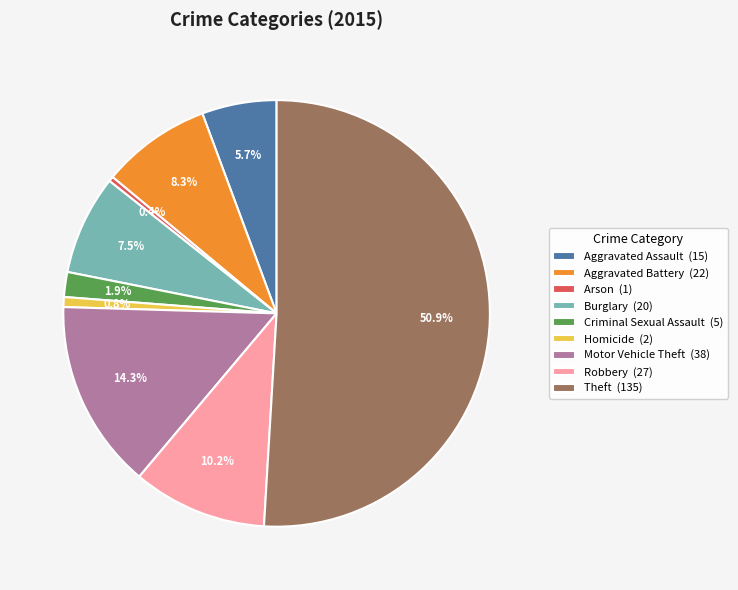

What is the ratio of the value at Robbery (27) to the value at Arson (1)?

27.0